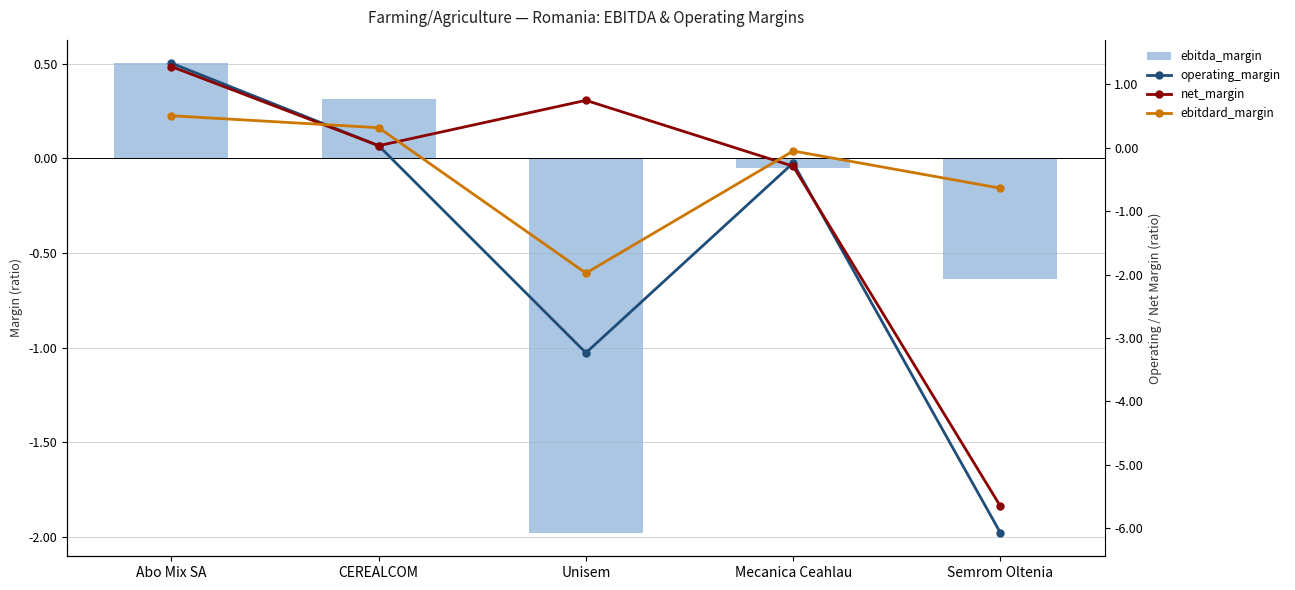

How many groups of bars are there?

5